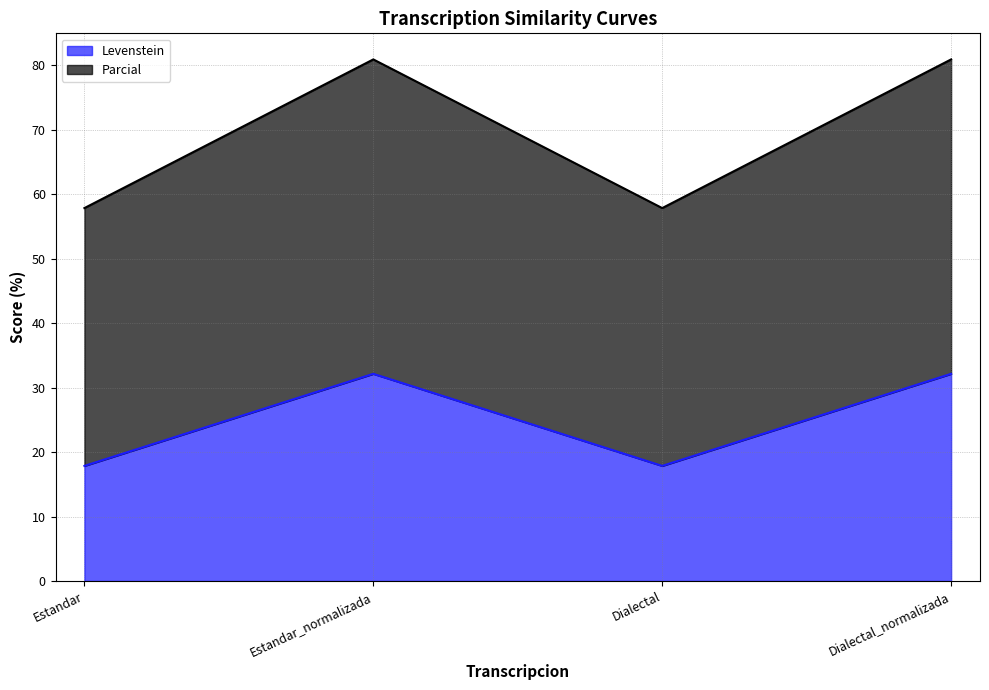

Does the chart have visible grid lines?

Yes